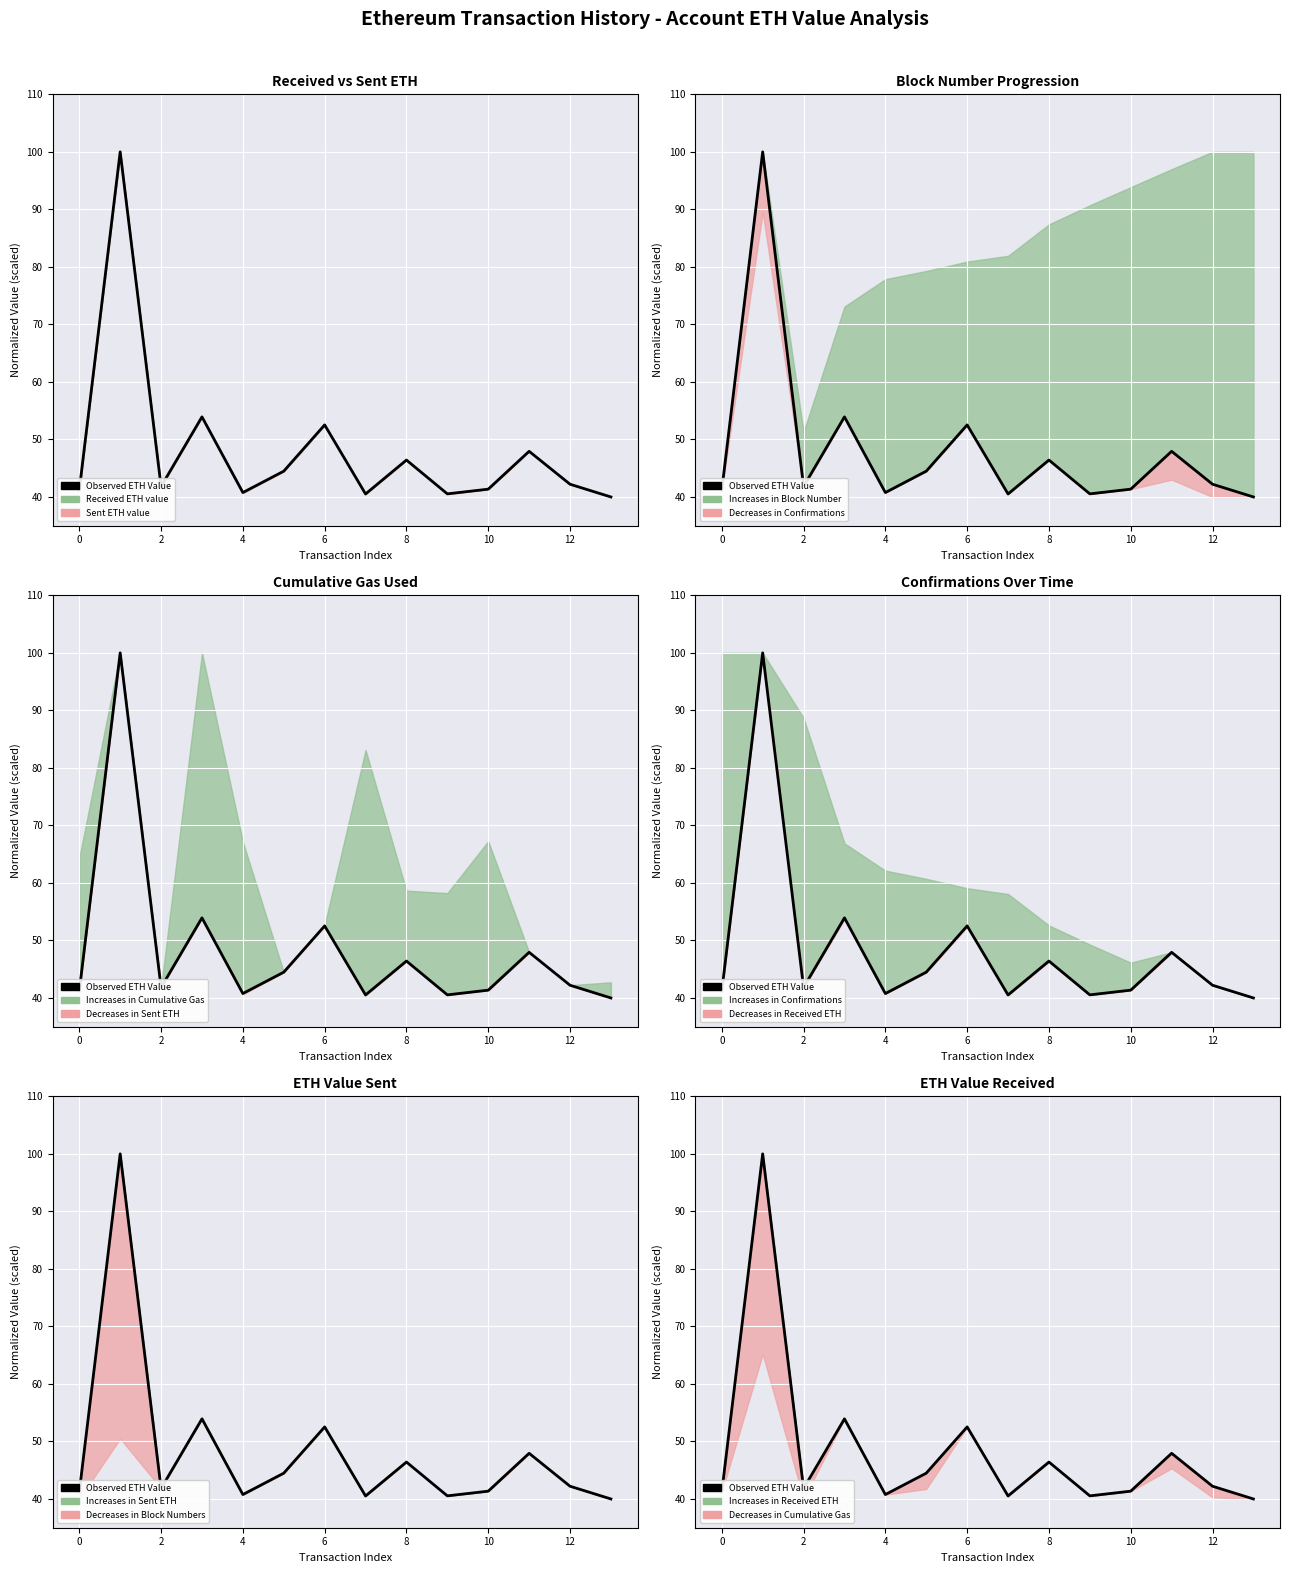

Approximately how many times larger is the value at 7 compared to 6?

0.8